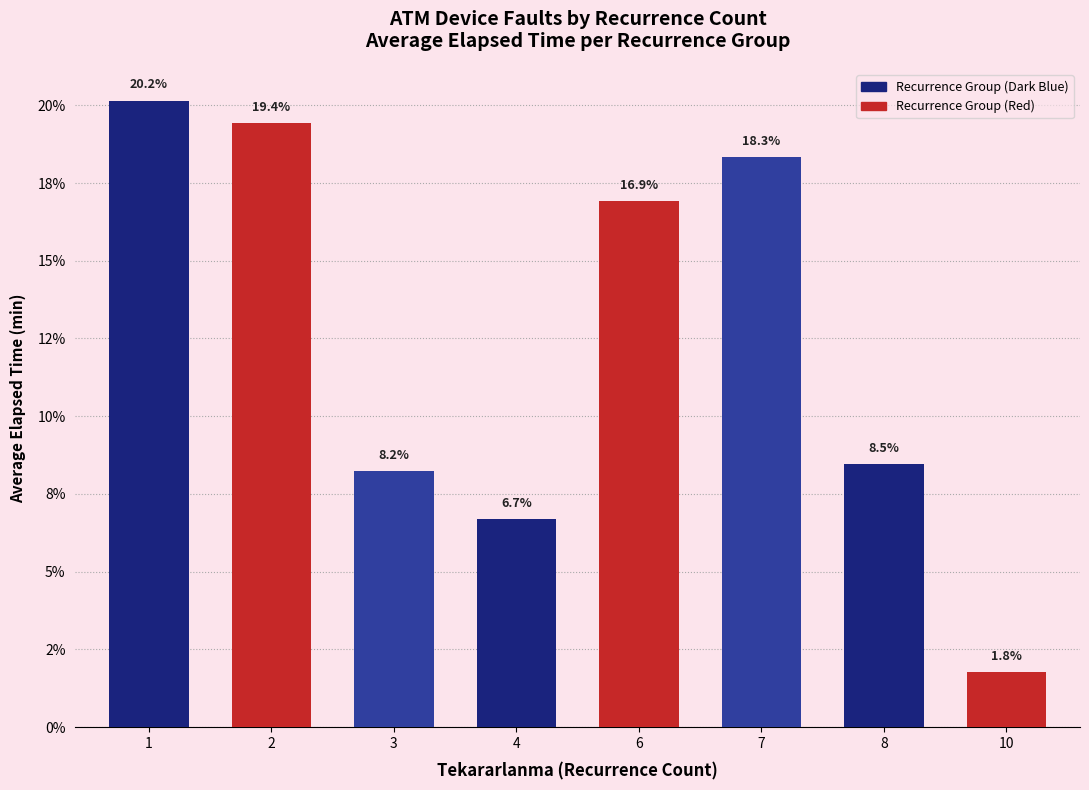

Reading right to left, list all the values displayed in this chart.

10=1.8	8=8.5	7=18.3	6=16.9	4=6.7	3=8.2	2=19.4	1=20.2